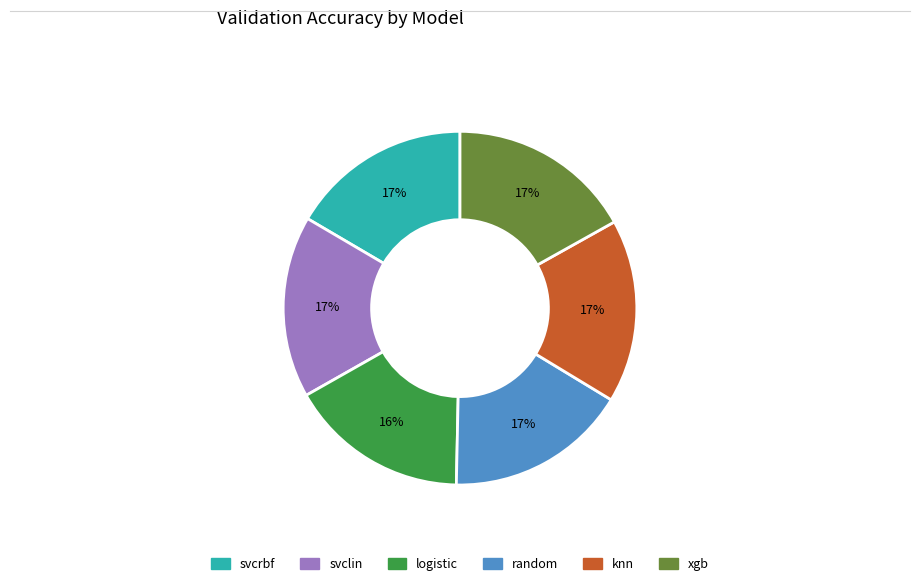

True or false: xgb accounts for 23% of the total.

False